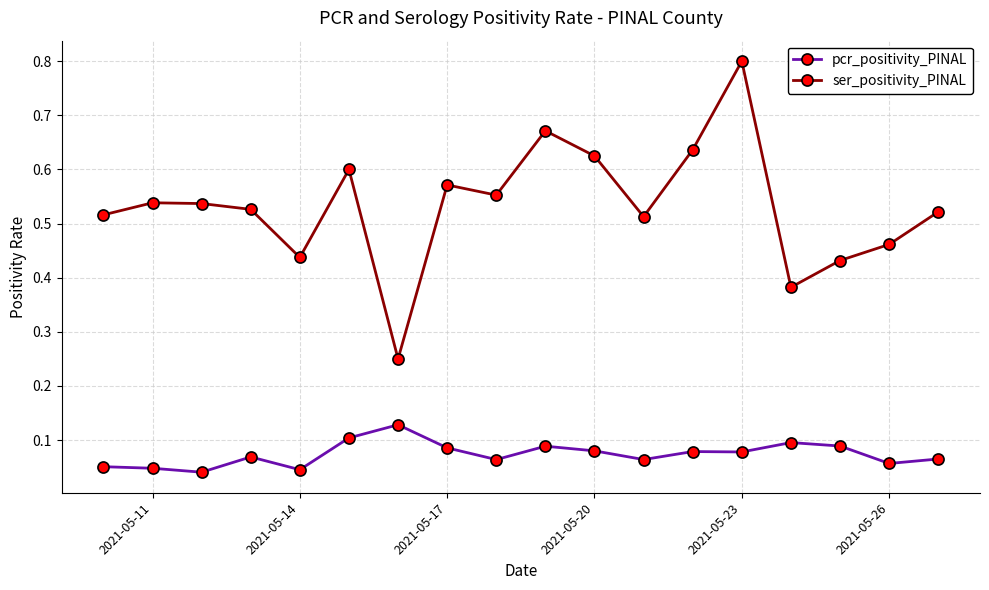

Which series has the largest range (max minus min)?

ser_positivity_PINAL